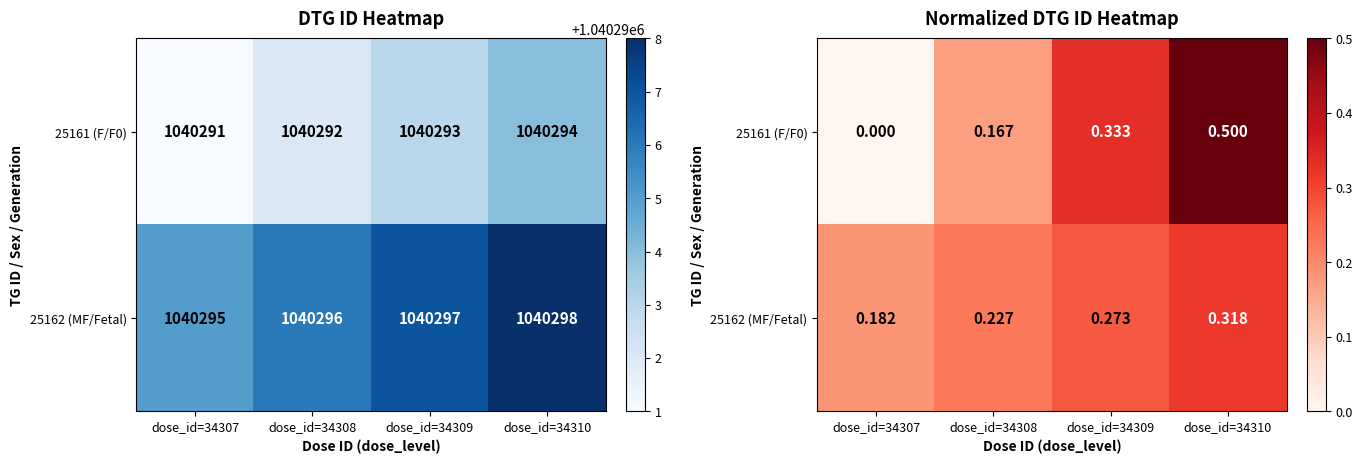

Rank the series at dose_id=34307 from highest to lowest value.

25162 (MF/Fetal), 25161 (F/F0)